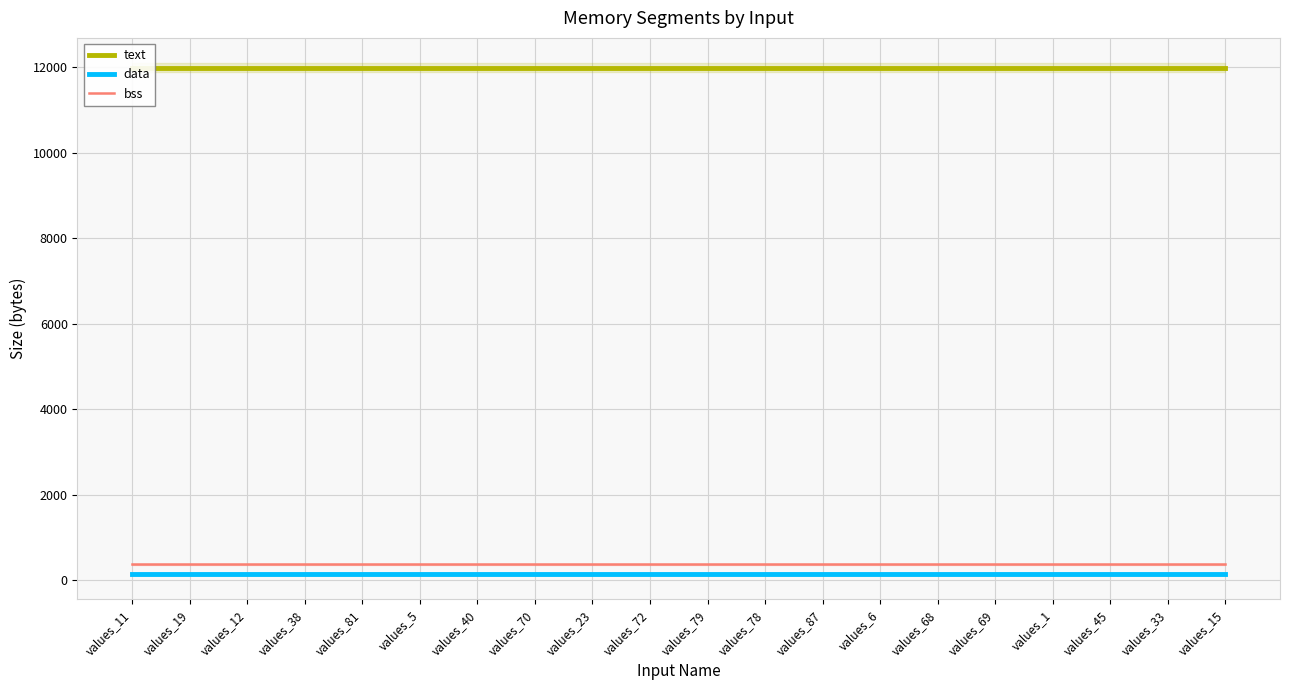

Reading left to right, extract all data points from this chart.

text: 11984	11984	11984	11984	11984	11984	11984	11984	11984	11984	11984	11984	11984	11984	11984	11984	11984	11984	11984	11984
data: 152	152	152	152	152	152	152	152	152	152	152	152	152	152	152	152	152	152	152	152
bss: 368	368	368	368	368	368	368	368	368	368	368	368	368	368	368	368	368	368	368	368